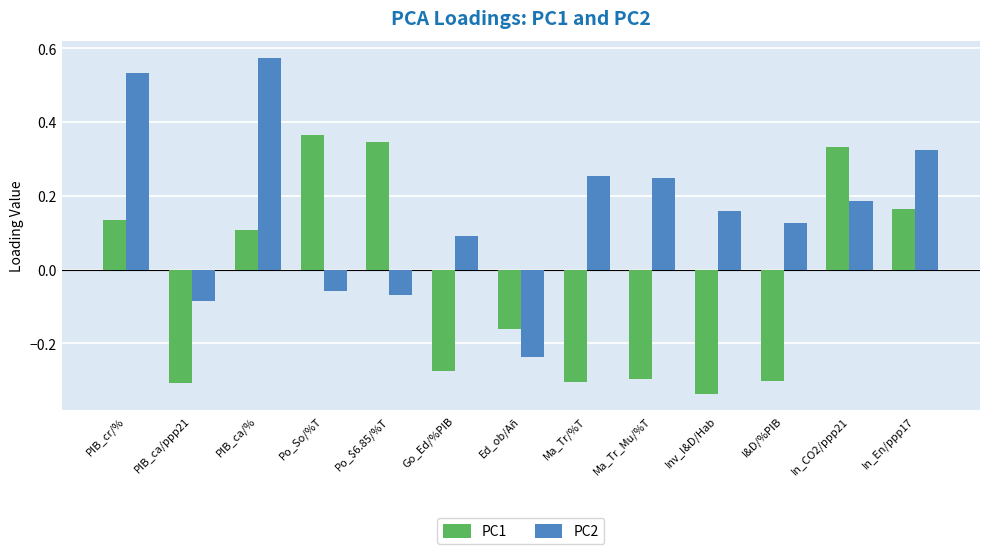

What is the difference between the second highest and minimum values in the PC2 series?

0.8